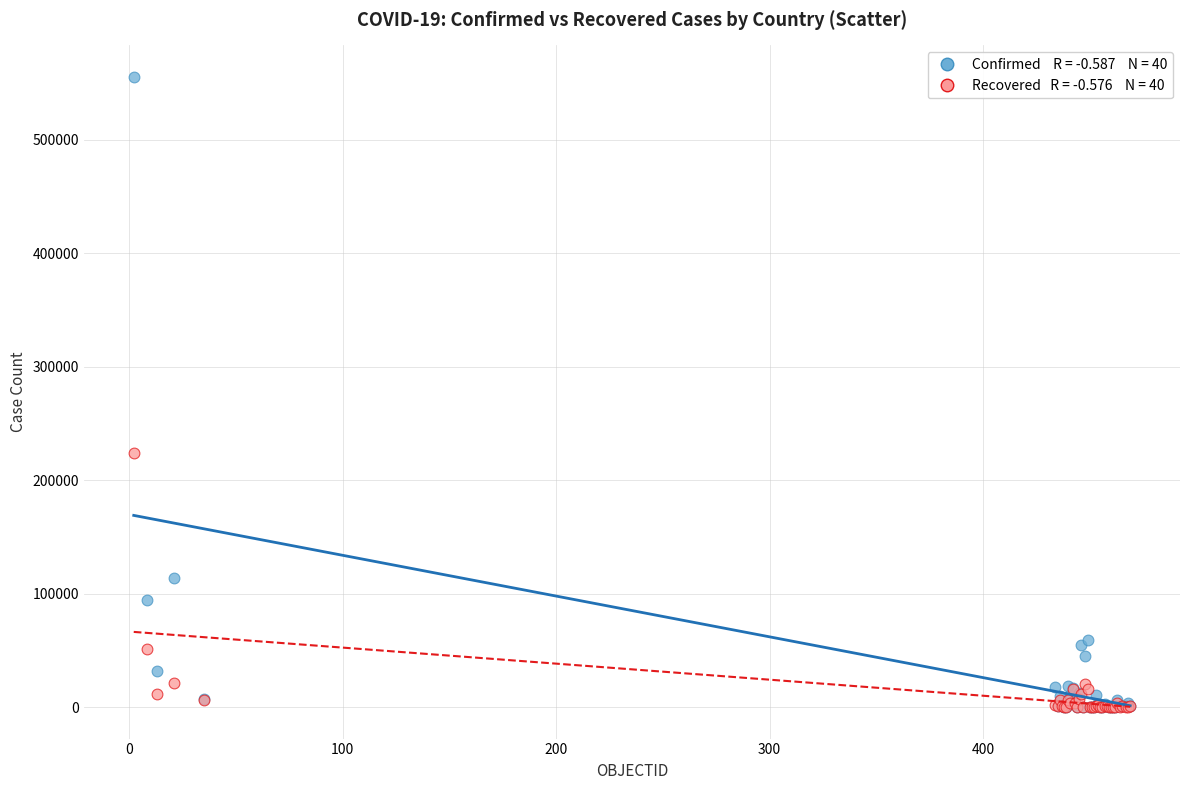

Across all series, what Y value is closest to 277696?

223638